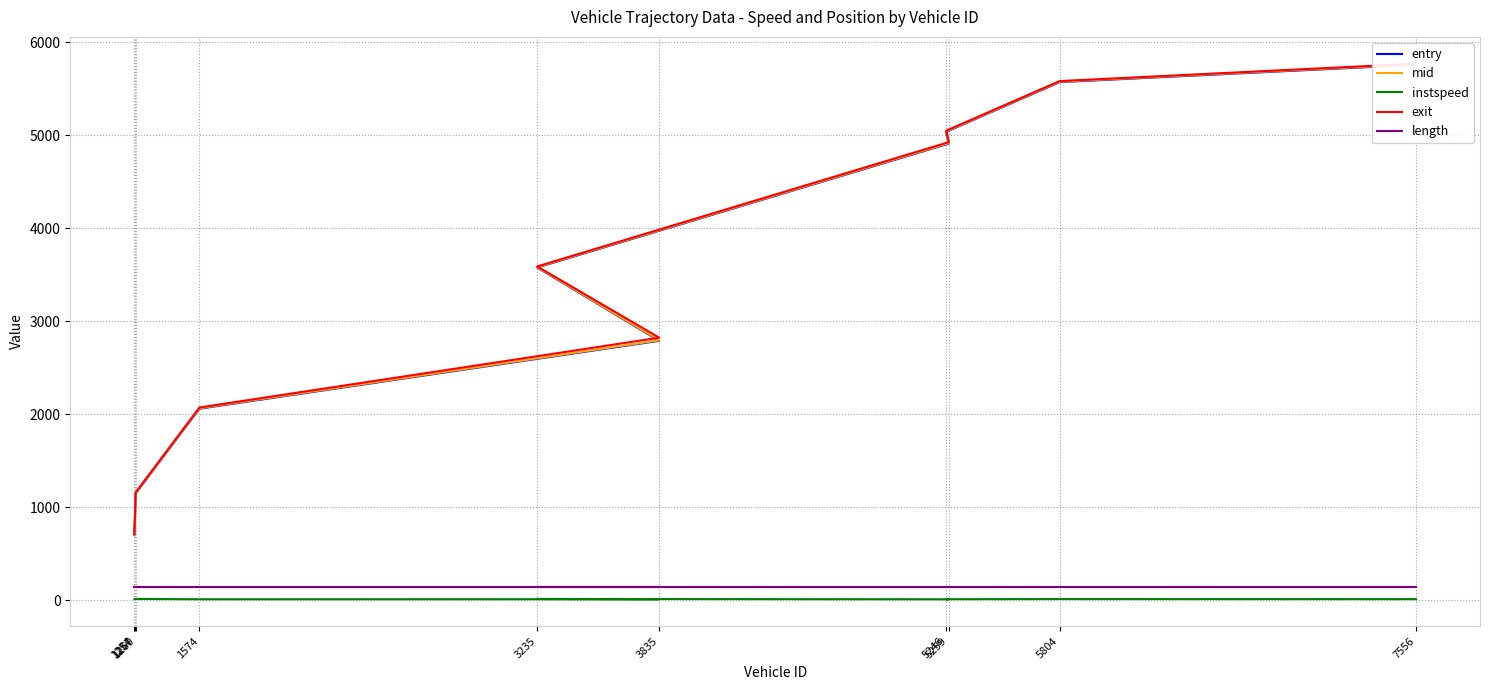

What is the greatest value displayed?

5768.9